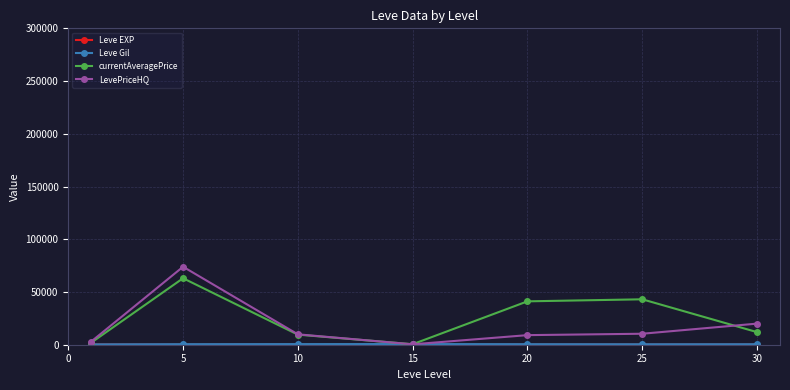

True or false: currentAveragePrice has more than 1 points higher than both neighbors.

True